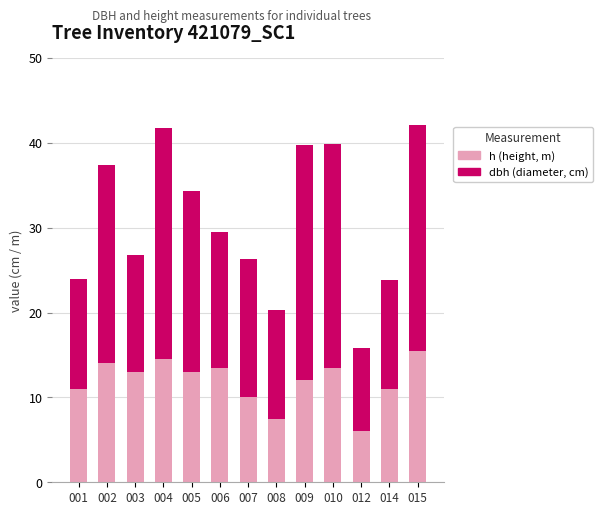

What is the lowest value of the h (height, m) series?

6.0